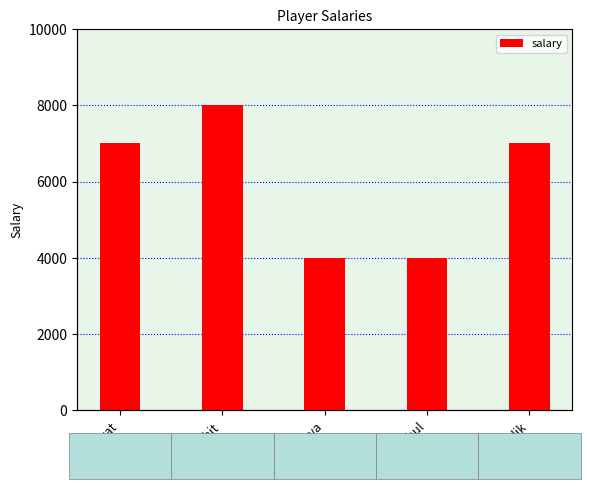

How many values are between 4000 and 7000?

4